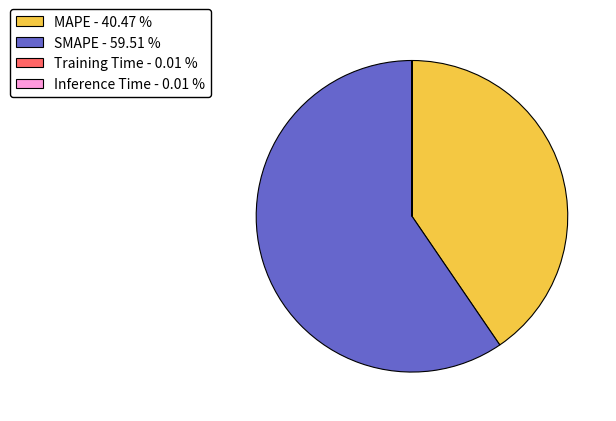

Which has a higher value, MAPE or SMAPE?

SMAPE